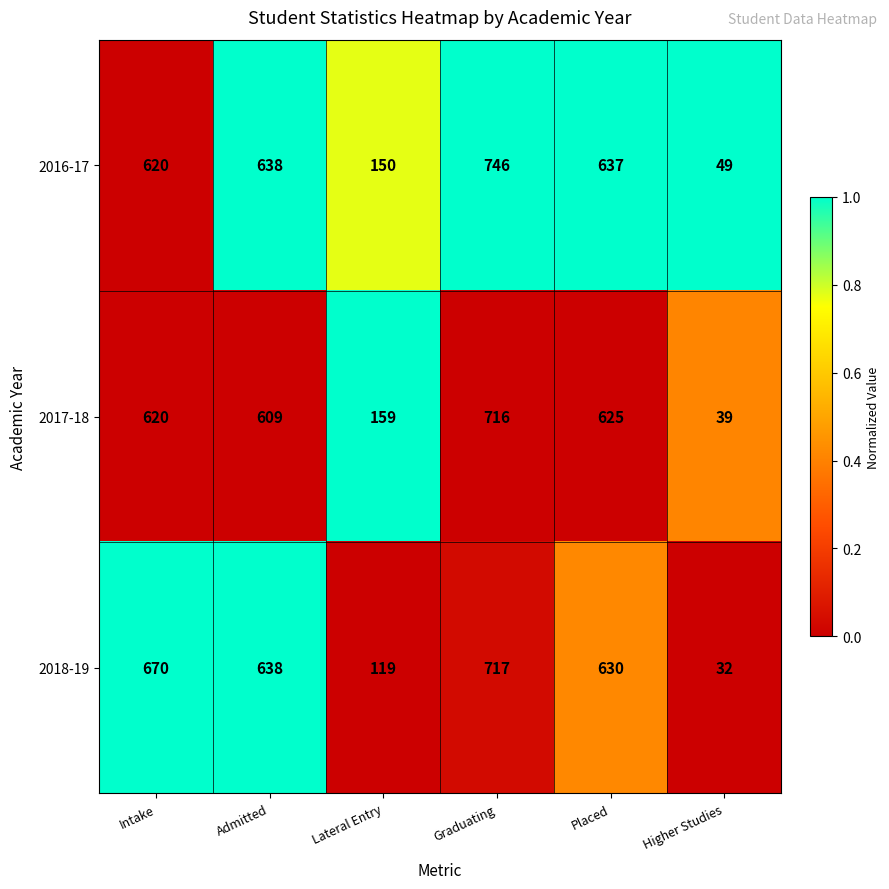

Reading left to right, what are all the values shown in this chart?

2016-17: 620	638	150	746	637	49
2017-18: 620	609	159	716	625	39
2018-19: 670	638	119	717	630	32